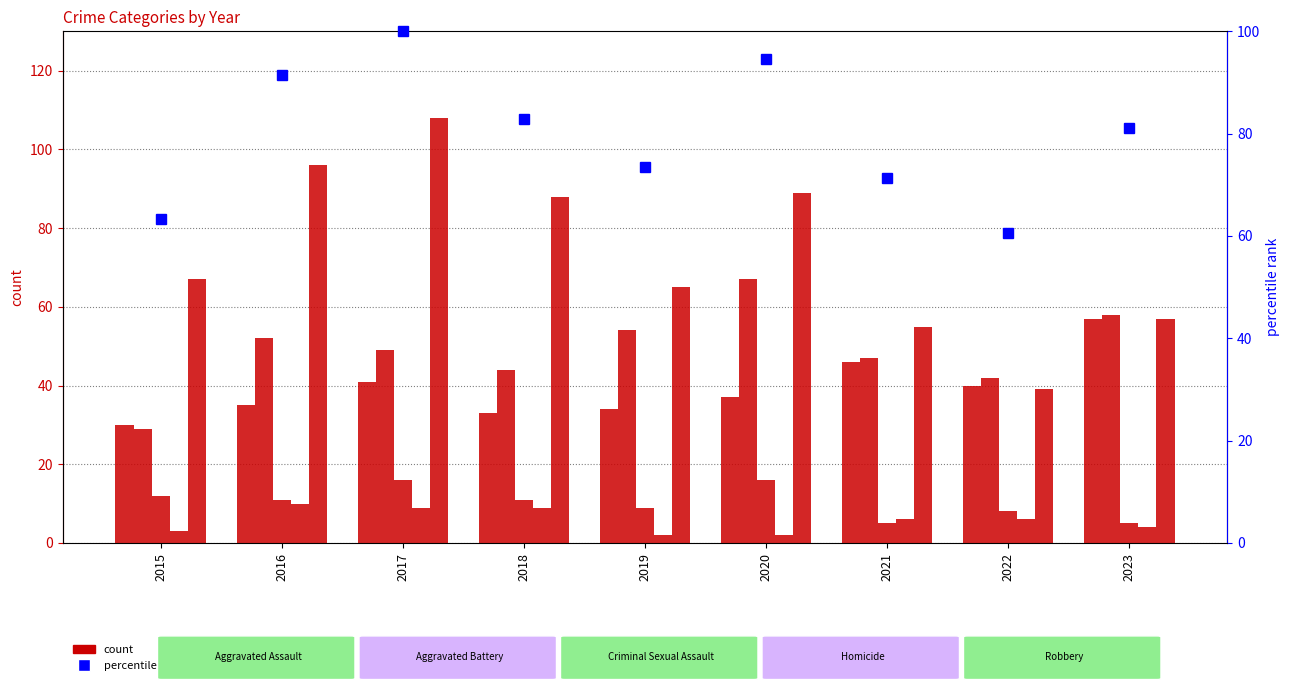

Reading right to left, what are all the values shown in this chart?

Aggravated Assault: 2023=57.0	2022=40.0	2021=46.0	2020=37.0	2019=34.0	2018=33.0	2017=41.0	2016=35.0	2015=30.0
Aggravated Battery: 2023=58.0	2022=42.0	2021=47.0	2020=67.0	2019=54.0	2018=44.0	2017=49.0	2016=52.0	2015=29.0
Criminal Sexual Assault: 2023=5.0	2022=8.0	2021=5.0	2020=16.0	2019=9.0	2018=11.0	2017=16.0	2016=11.0	2015=12.0
Homicide: 2023=4.0	2022=6.0	2021=6.0	2020=2.0	2019=2.0	2018=9.0	2017=9.0	2016=10.0	2015=3.0
Robbery: 2023=57.0	2022=39.0	2021=55.0	2020=89.0	2019=65.0	2018=88.0	2017=108.0	2016=96.0	2015=67.0
percentile rank within the sample: 2023=81.2	2022=60.5	2021=71.3	2020=94.6	2019=73.5	2018=83.0	2017=100.0	2016=91.5	2015=63.2